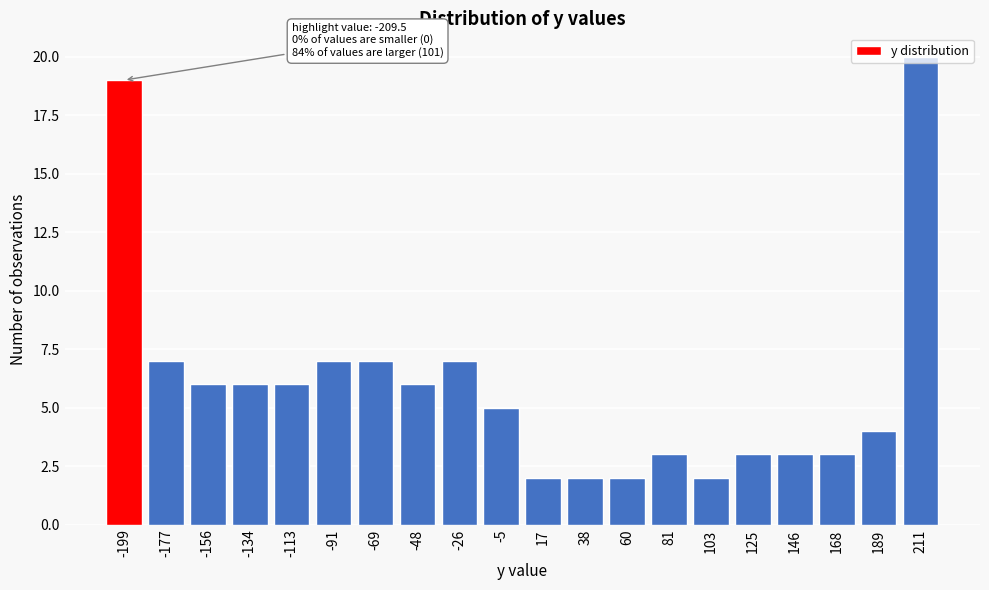

Which category has the highest value across all series?

211